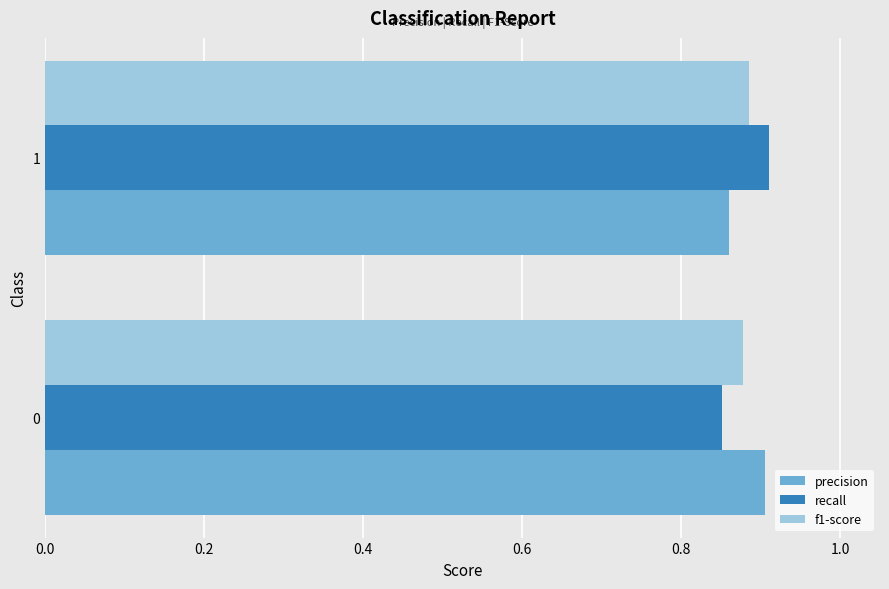

List the labels in order of precision value, smallest first.

1, 0